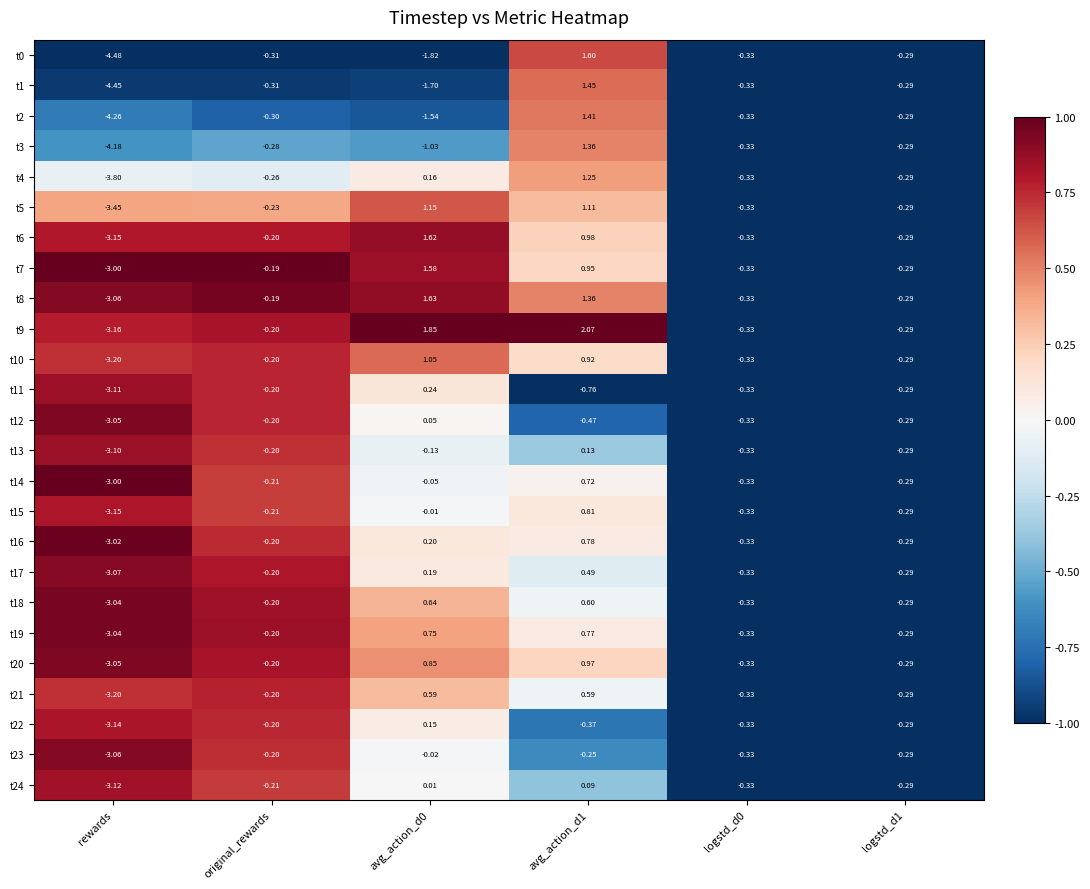

What is the total value across all series at original_rewards?

-5.5